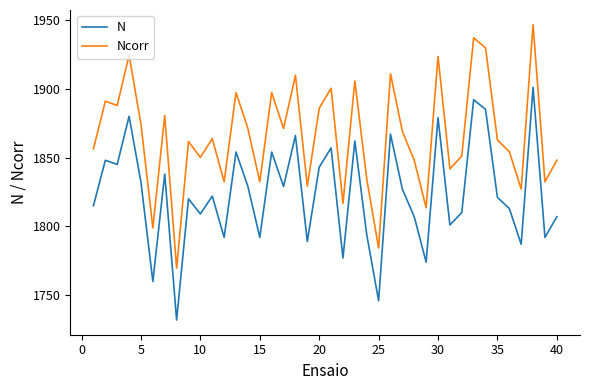

True or false: N and Ncorr cross at least once.

False